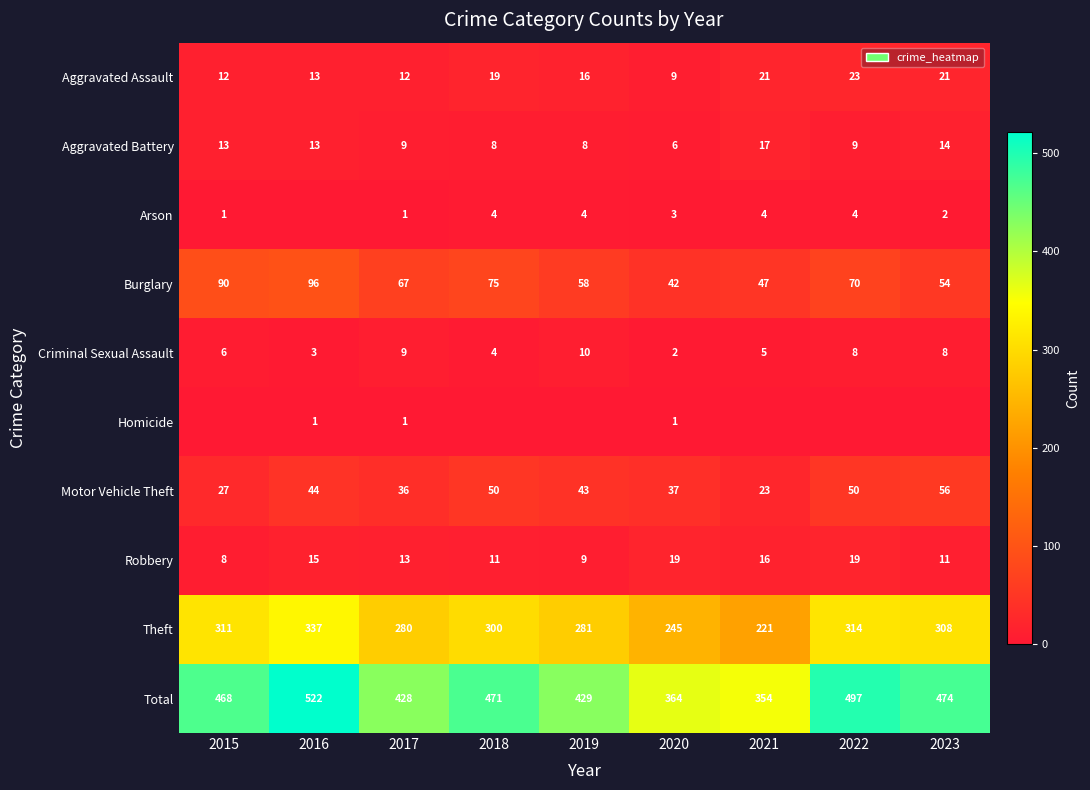

At how many categories does at least one series exceed 39?

9